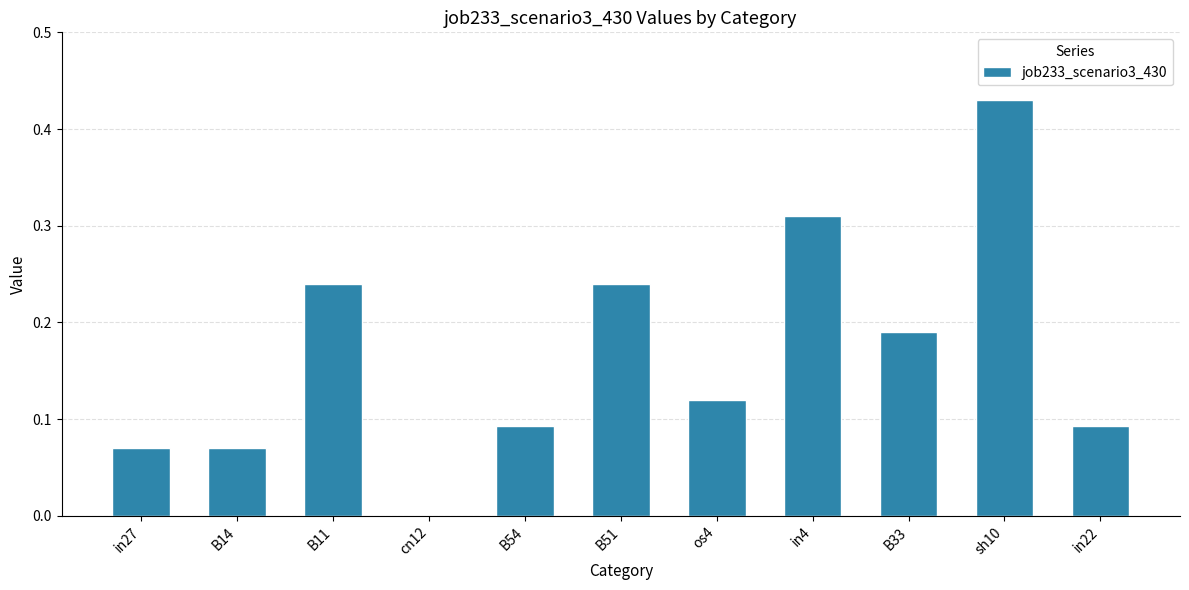

The value at cn12 is 0.0. True or false?

True